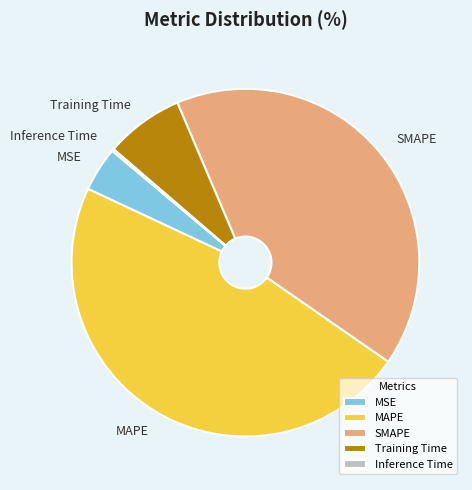

What is the largest slice in the pie chart?

MAPE